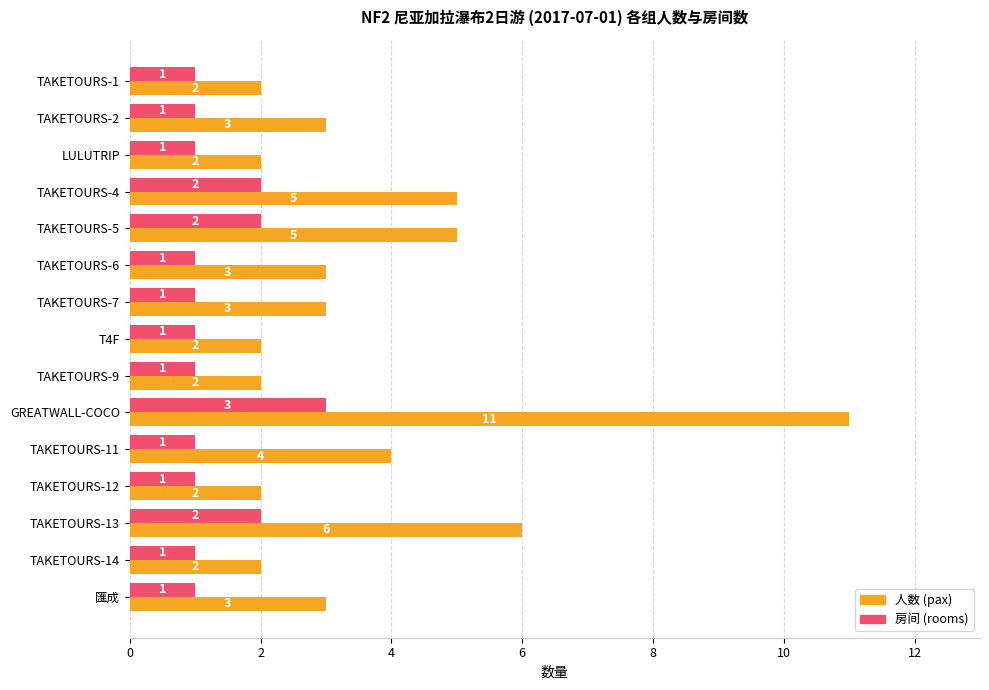

At how many categories does at least one series exceed 7?

1